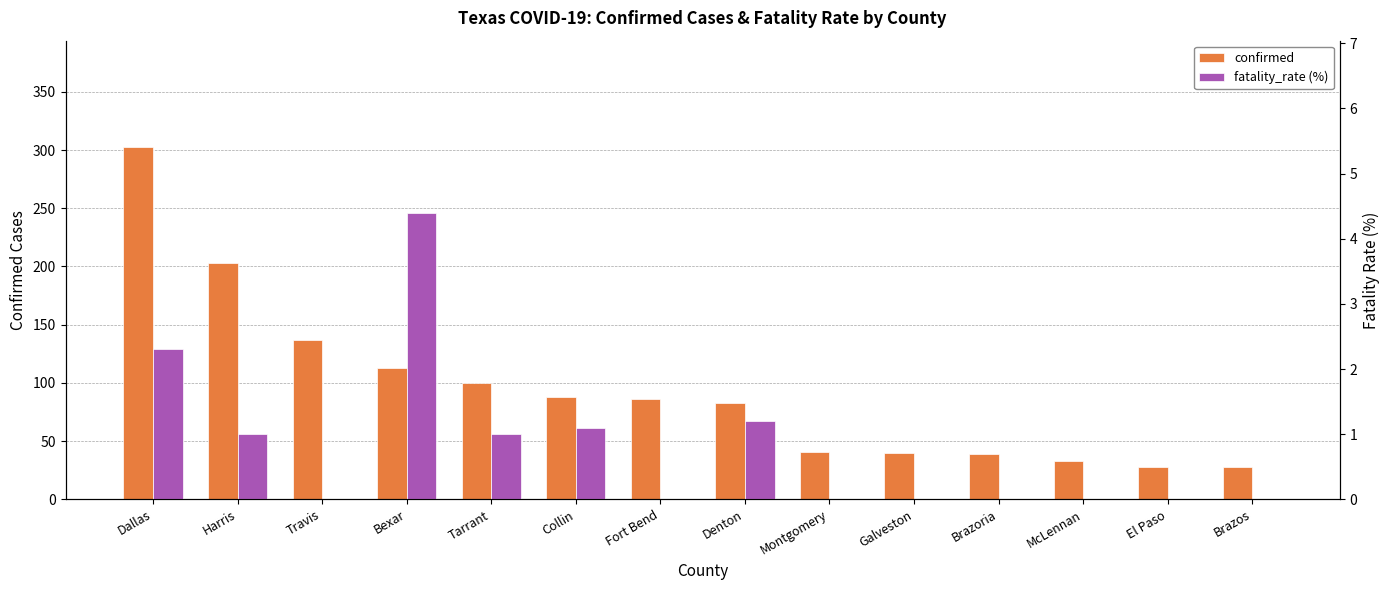

Rank the series by their maximum value, from lowest to highest.

fatality_rate (%), confirmed